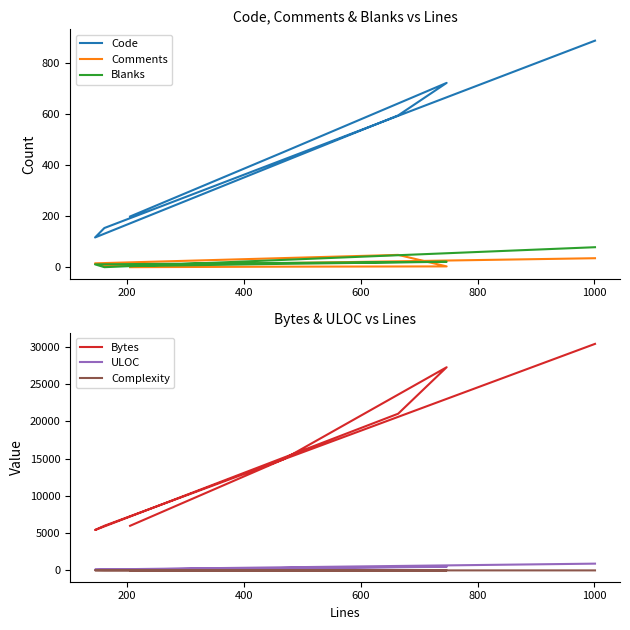

Which series has the largest range (max minus min)?

Bytes